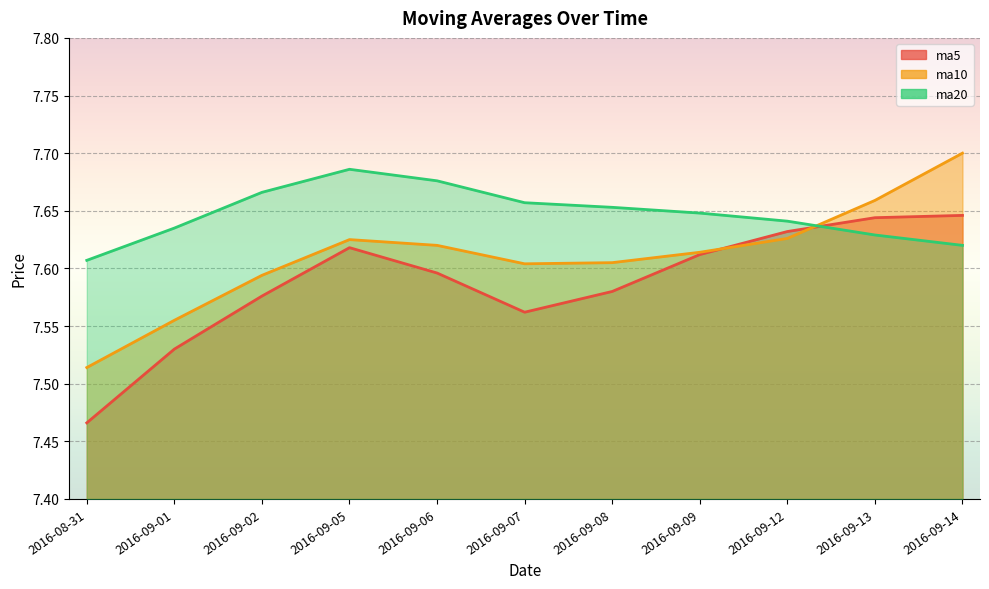

Where is the first local minimum for ma10?

2016-09-07